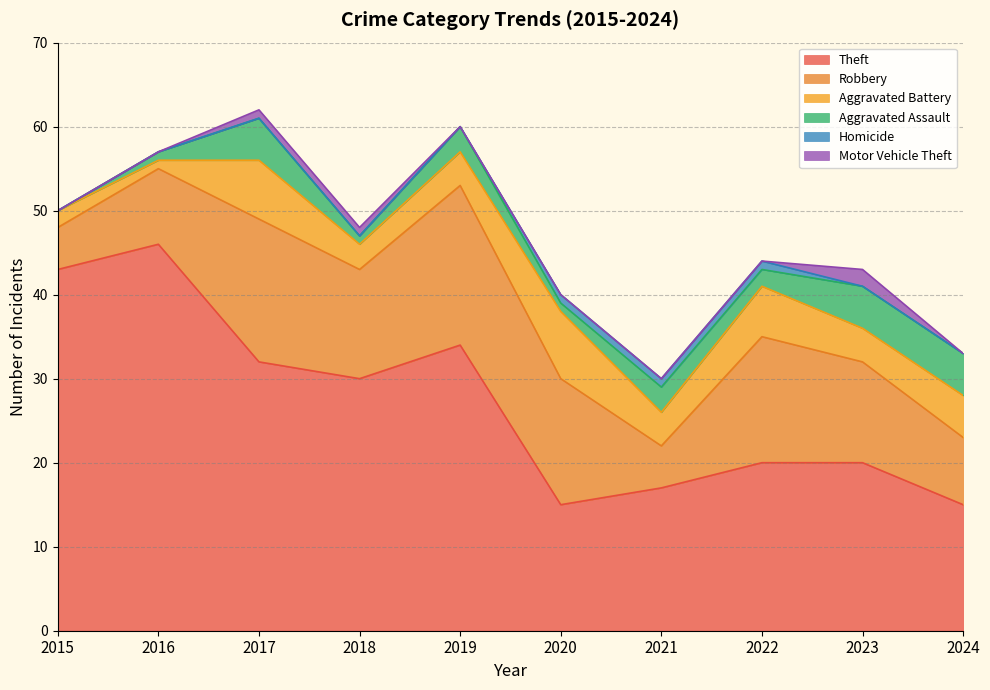

At how many categories does at least one series exceed 23?

5